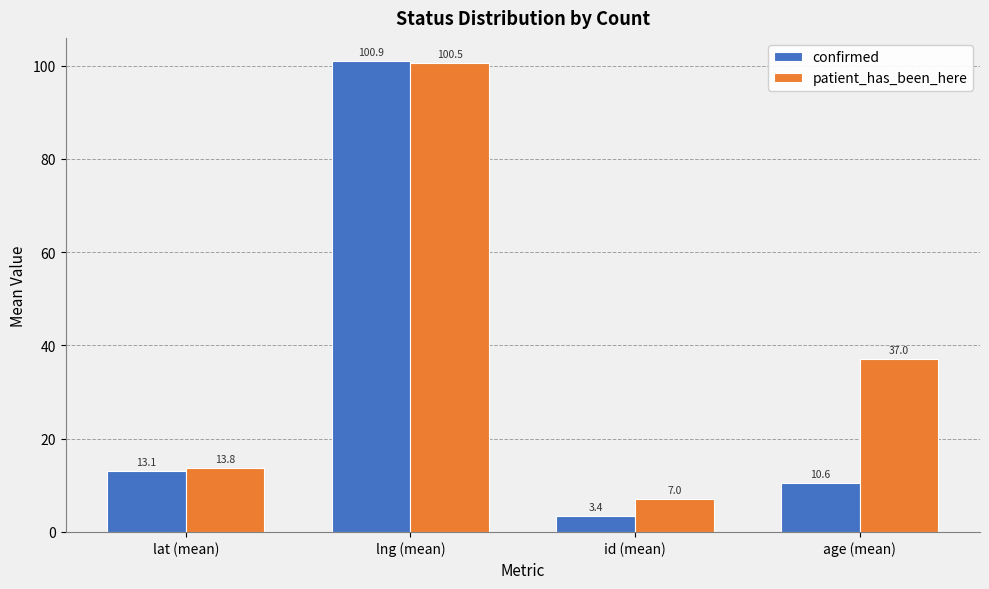

What is the approximate value of patient_has_been_here at lng (mean)?

100.5